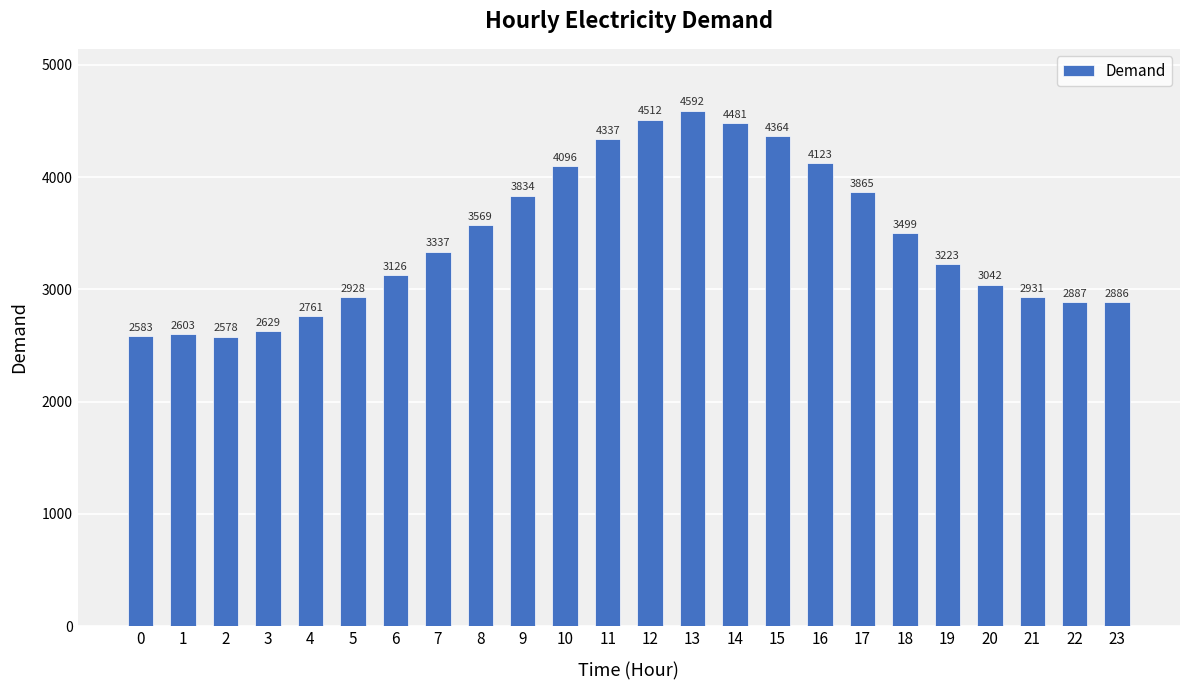

Which has a higher value, 1 or 14?

14